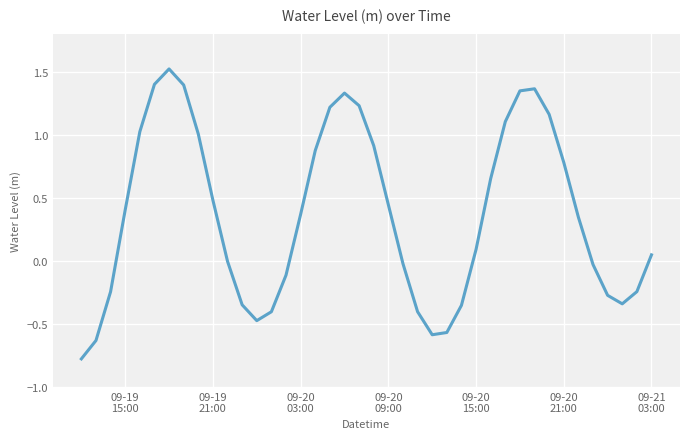

What is the minimum value shown in the chart?

-0.8